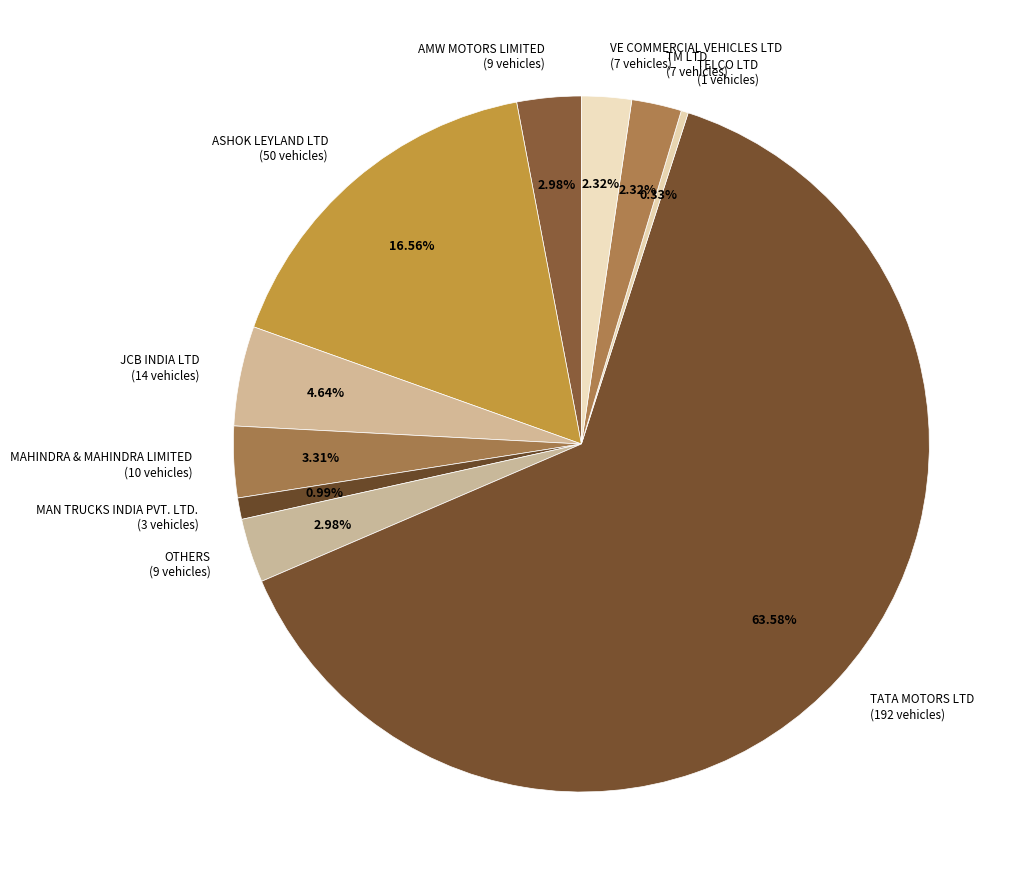

Approximately how many times larger is the value at MAN TRUCKS INDIA PVT. LTD. compared to VE COMMERCIAL VEHICLES LTD?

0.4